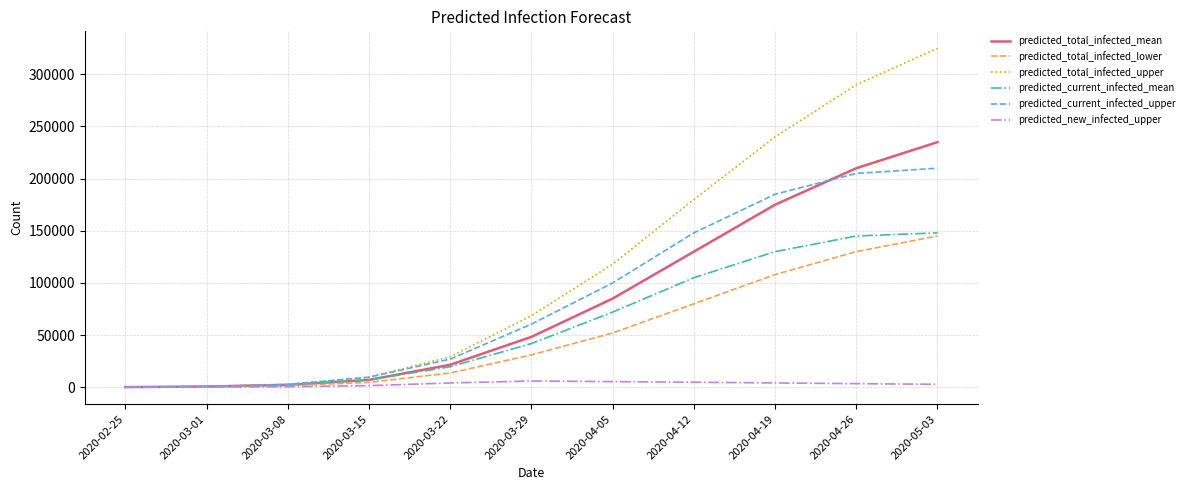

What position from the left is 2020-03-22?

5